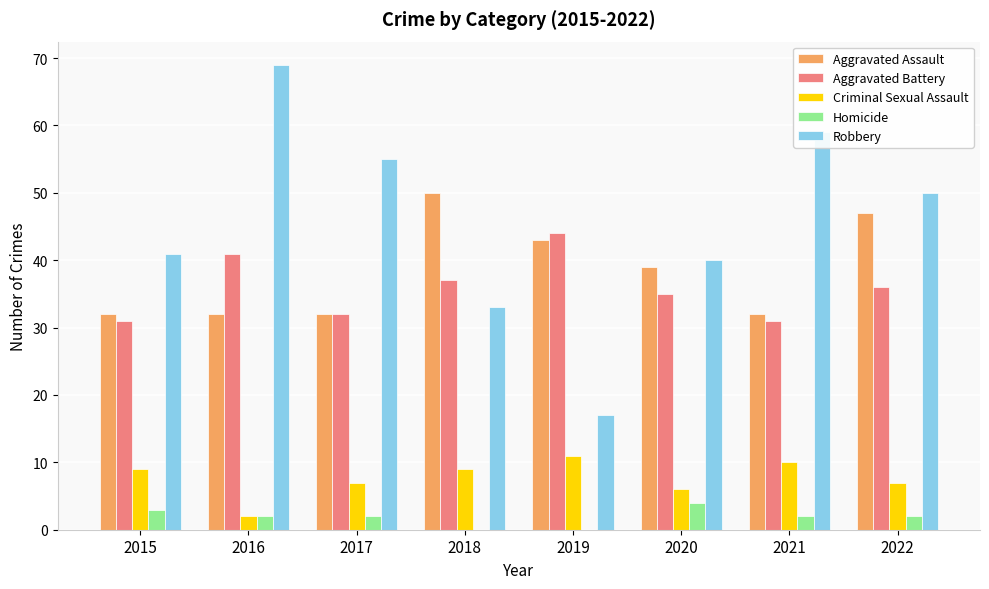

What is the sum of the Aggravated Battery values at 2018 and 2016?

78